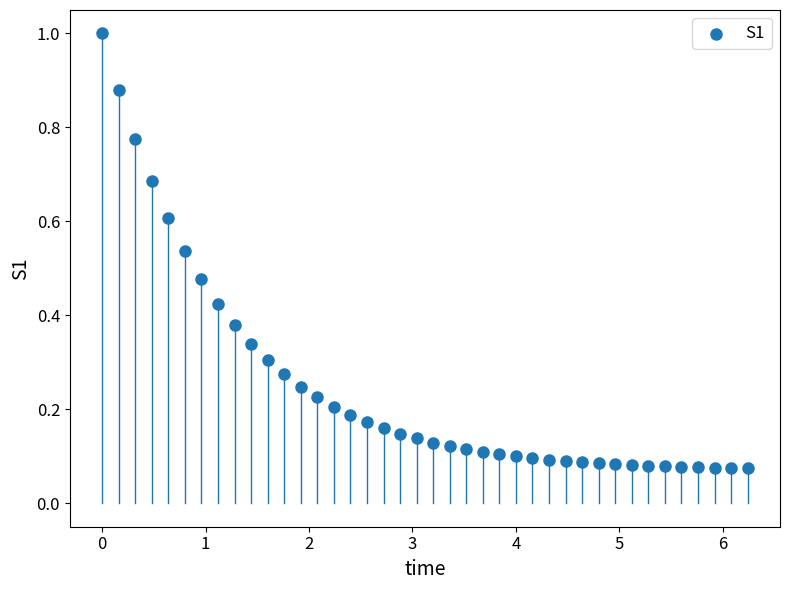

What is the range of X values (max minus min)?

6.2